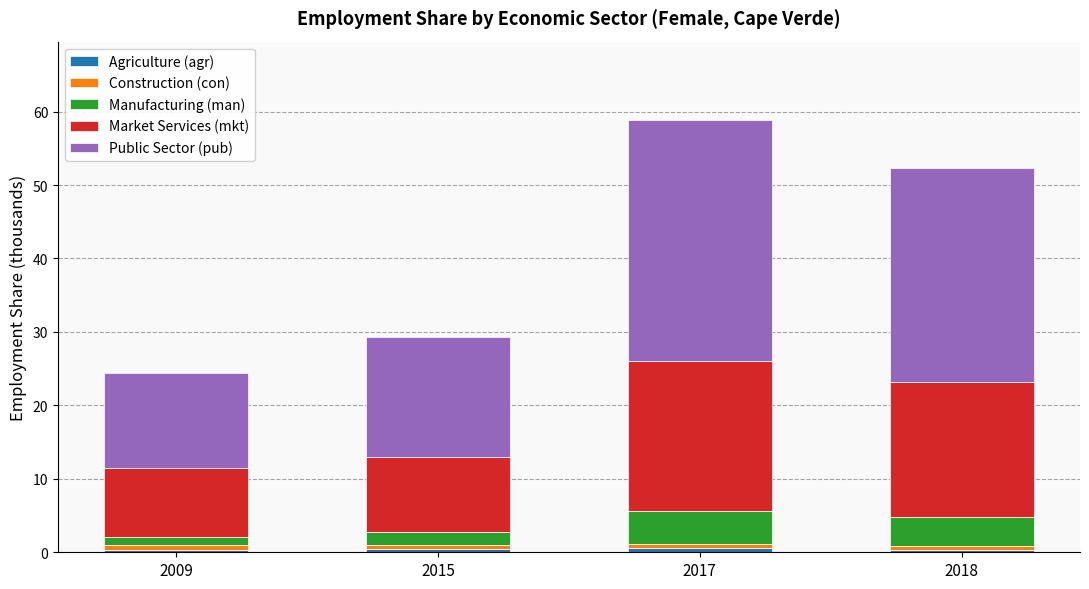

How many bars are there in total?

4